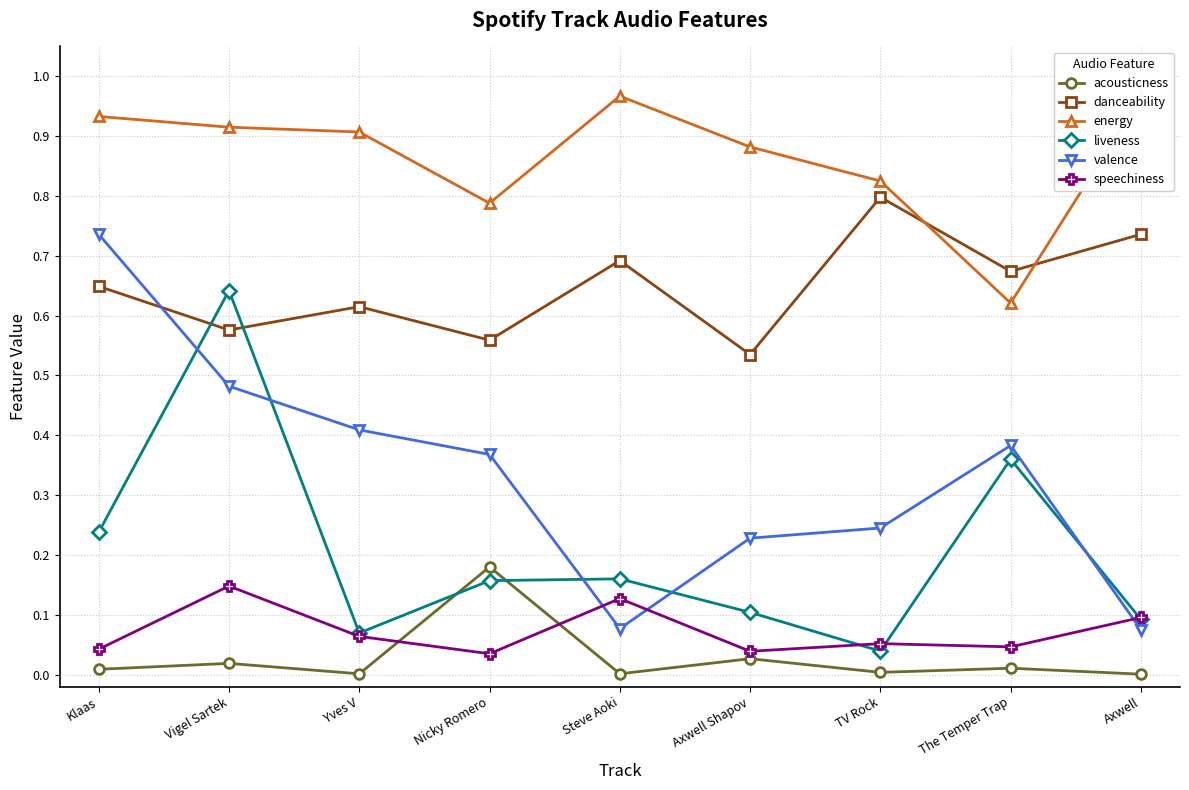

What is the label of the 6th point from the right?

Nicky Romero